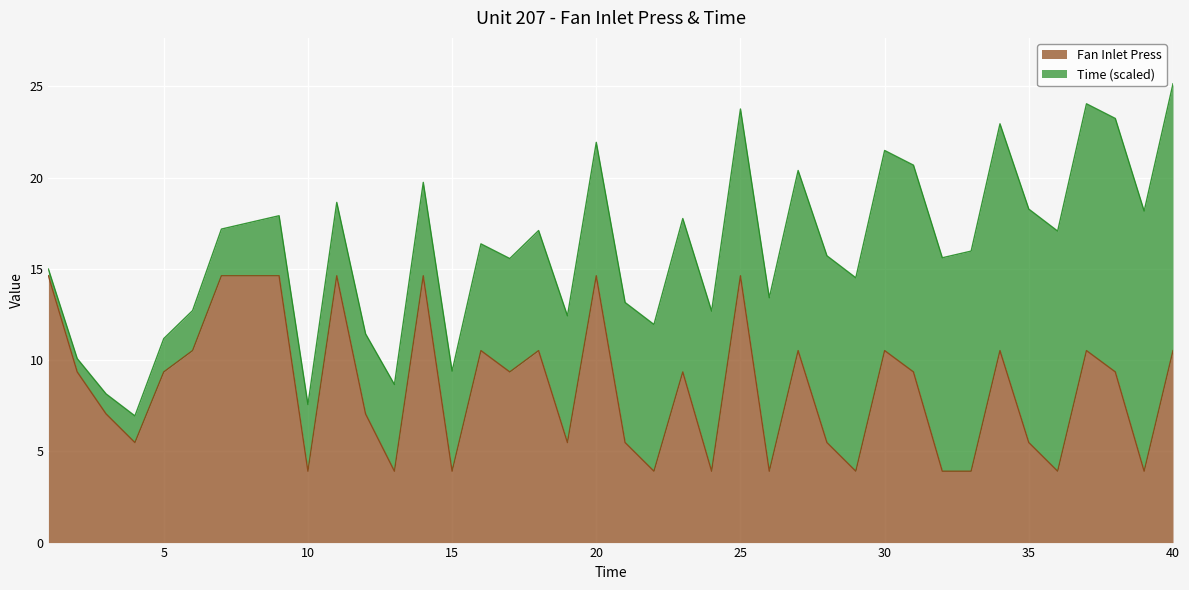

What is the average value?

8.5